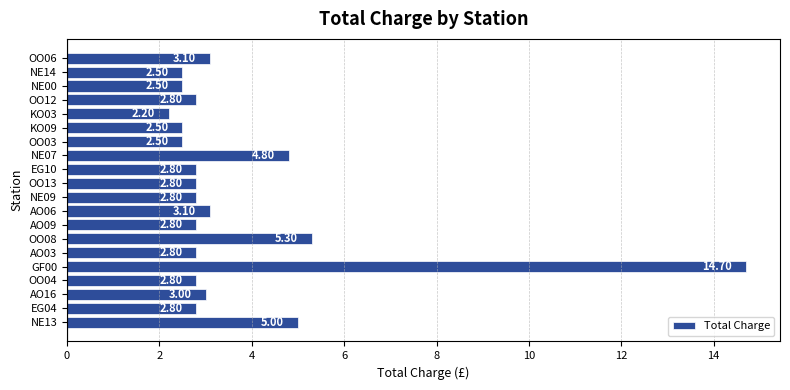

What is the change in value from EG04 to NE07?

+2.0